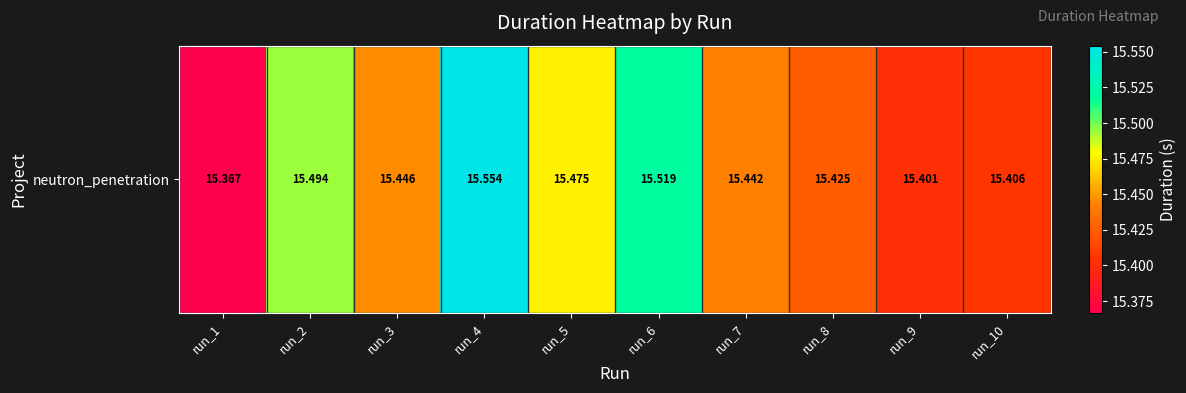

Rank the categories by value from highest to lowest.

run_4, run_6, run_2, run_5, run_3, run_7, run_8, run_10, run_9, run_1